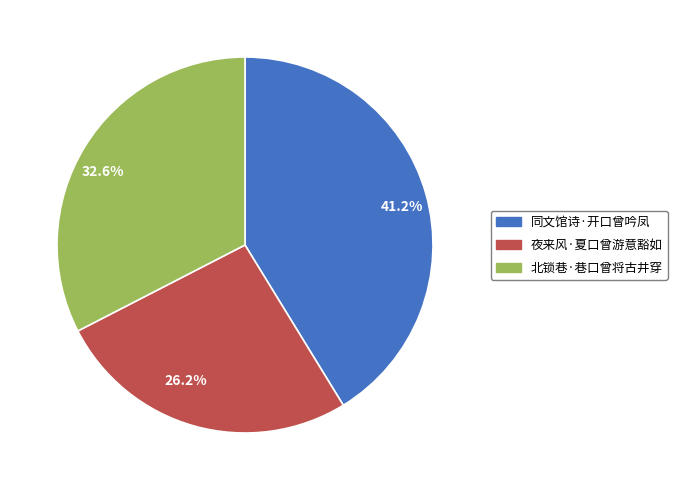

Rank the categories by value from lowest to highest.

夜来风·夏口曾游意豁如, 北锁巷·巷口曾将古井穿, 同文馆诗·开口曾吟凤